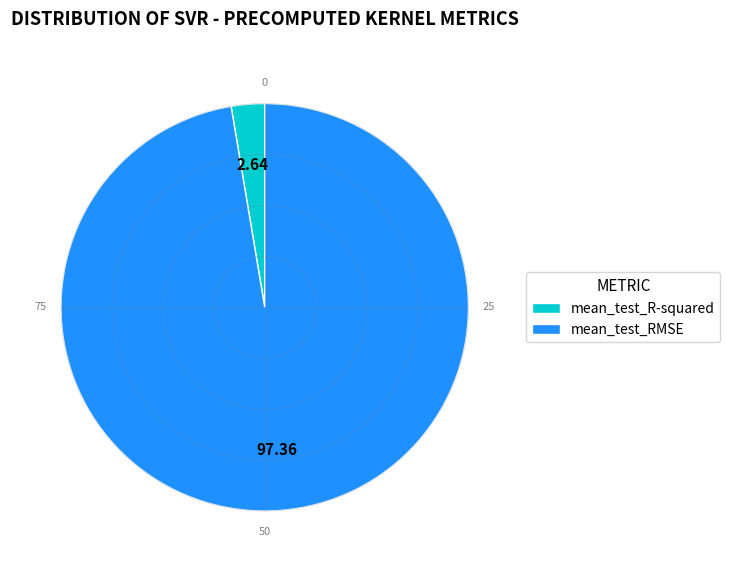

To the nearest percent, what is the difference between the mean_test_RMSE and mean_test_R-squared slice percentages?

95%